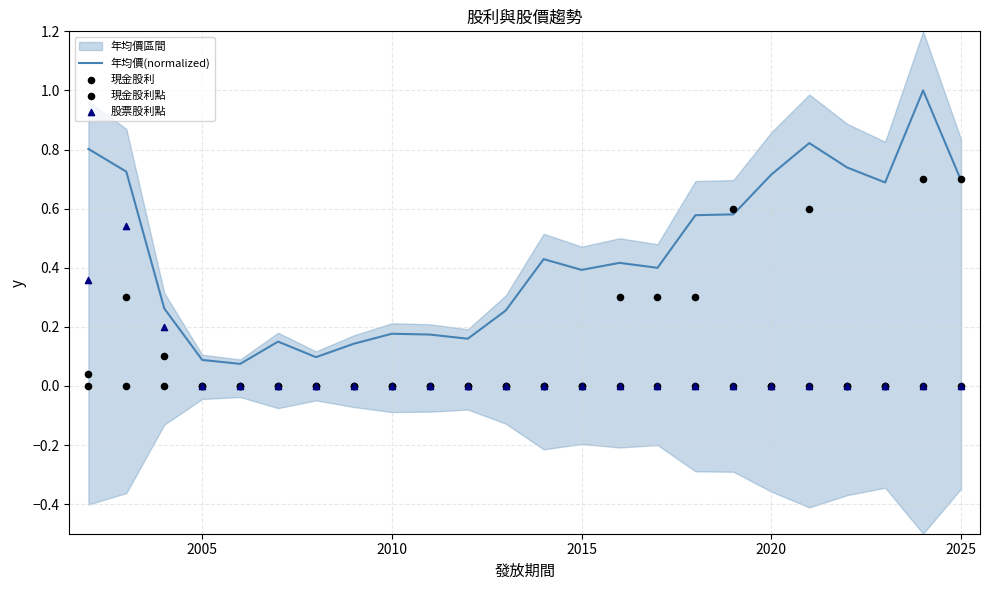

At how many categories does at least one series exceed 0?

24